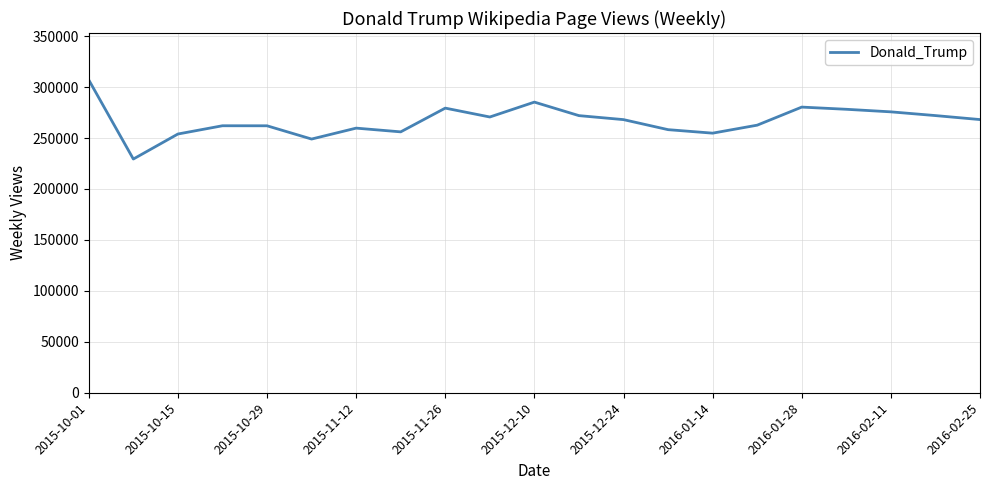

What is the greatest value displayed?

306999